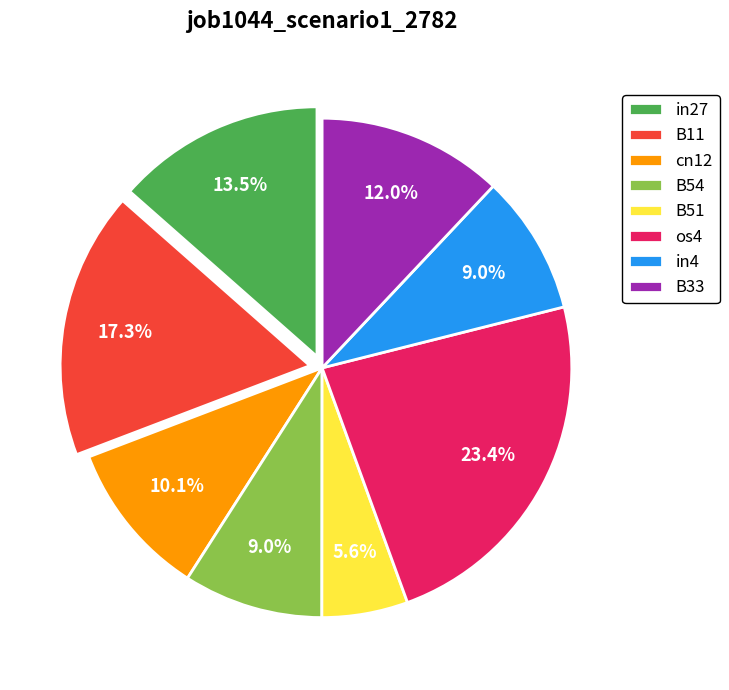

Which category has the smallest portion of the pie?

B51